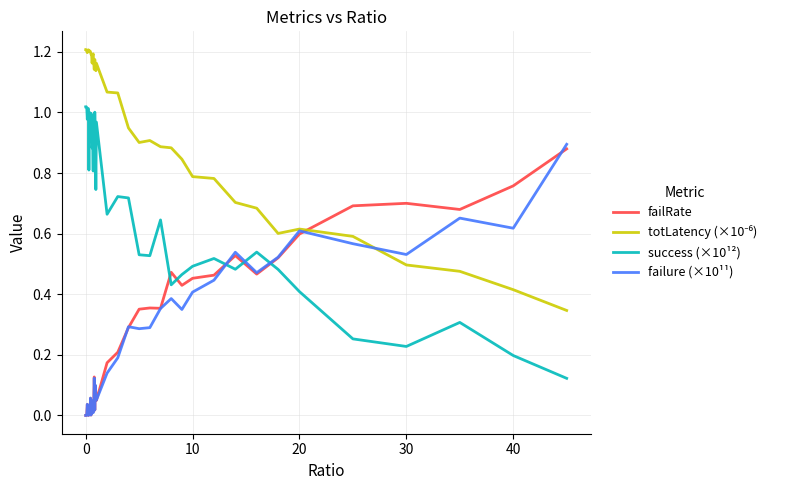

True or false: failure (×10¹¹) and success (×10¹²) intersect in this chart.

True